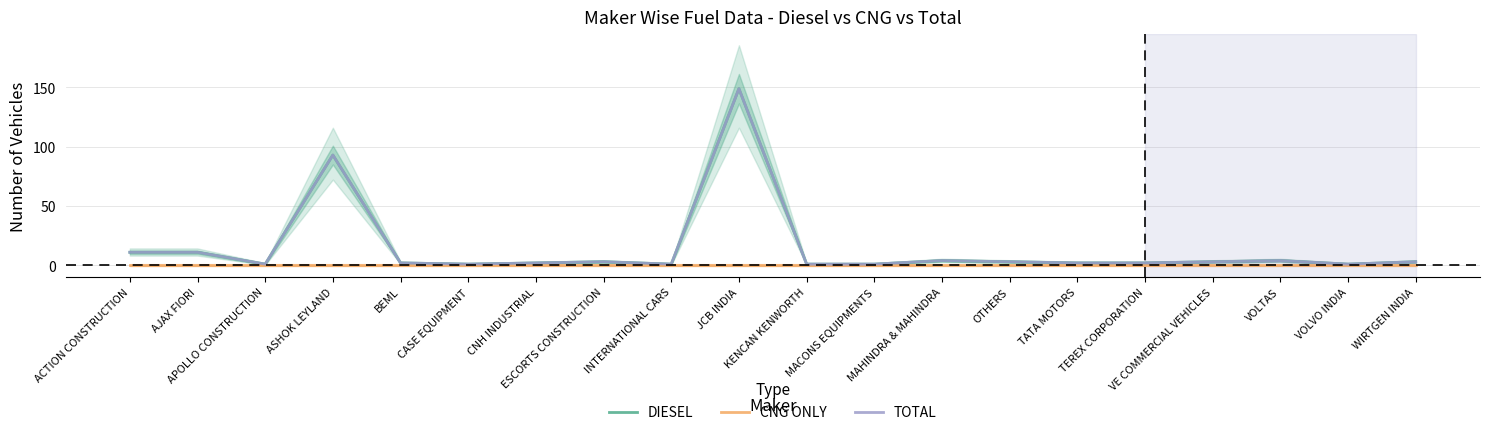

What is the difference between the maximum and second lowest values in the DIESEL series?

148